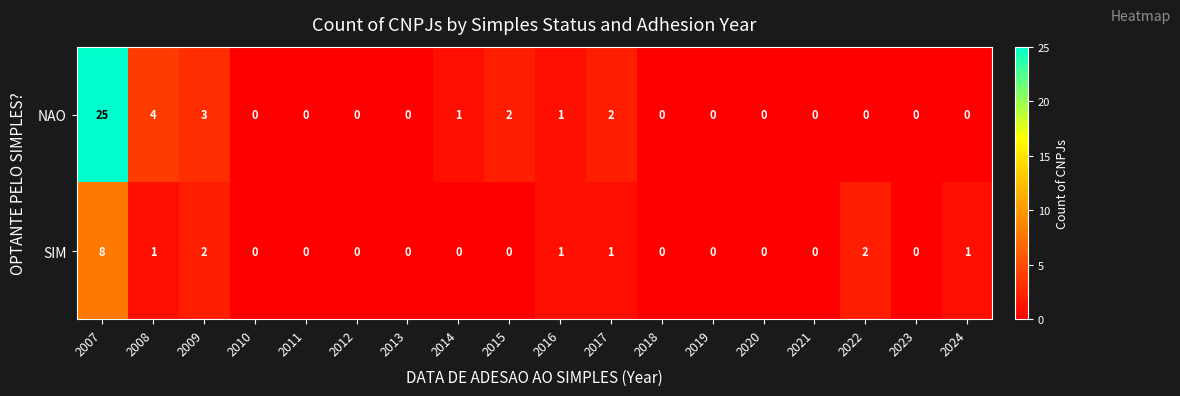

How many positive values does the NAO series have?

7